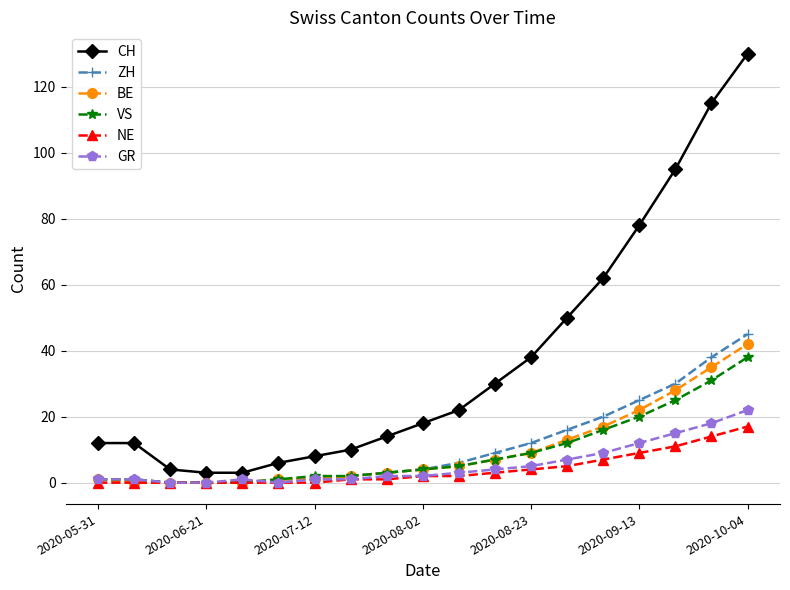

What is the average value of the NE series?

4